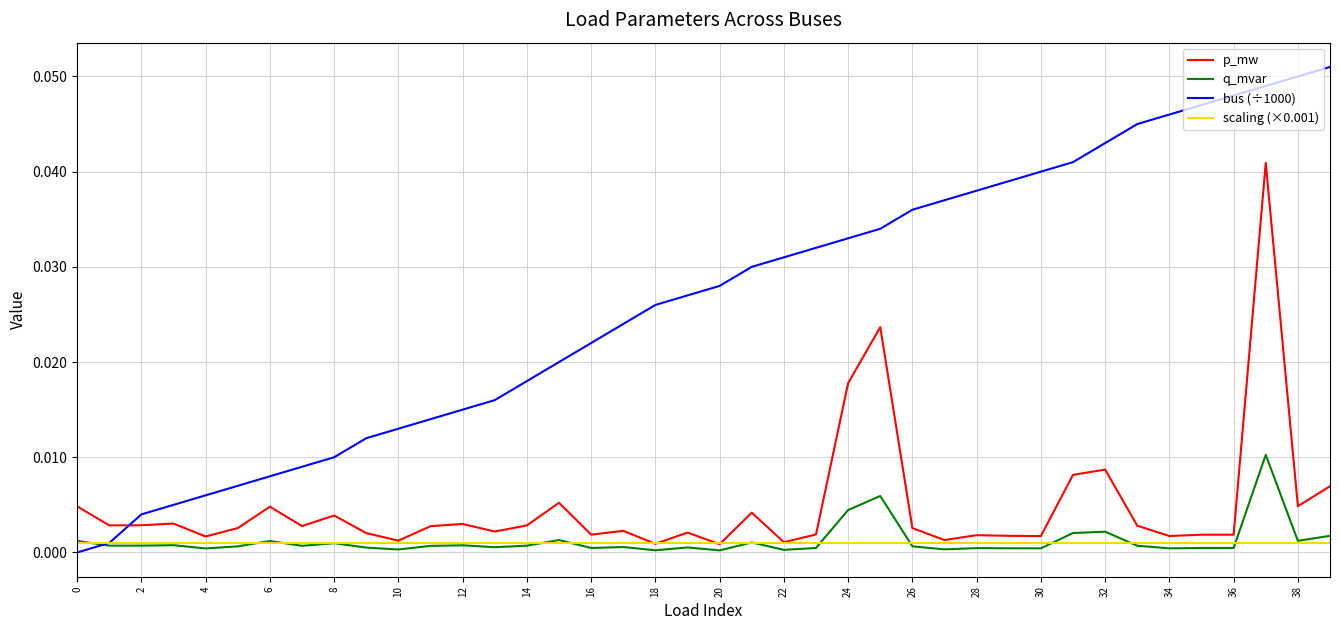

Which series has the widest spread of values?

bus (÷1000)